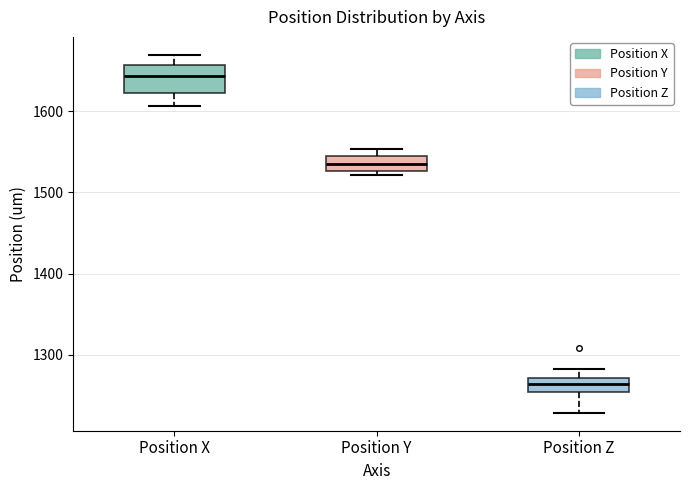

Which box's median line is the highest?

Position X